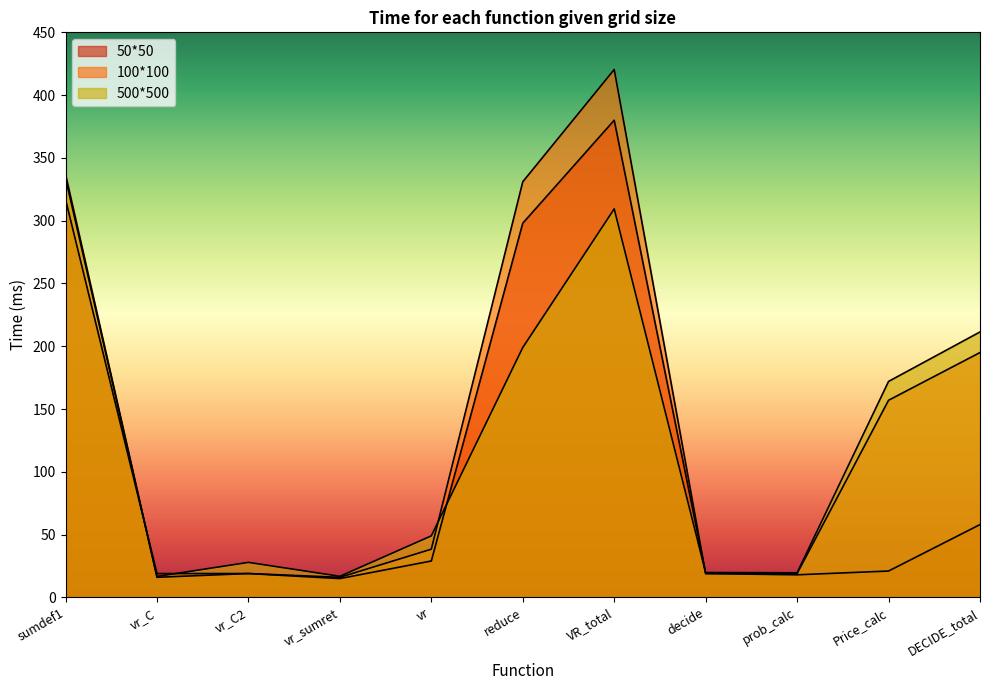

Between DECIDE_total and VR_total, which is larger?

VR_total